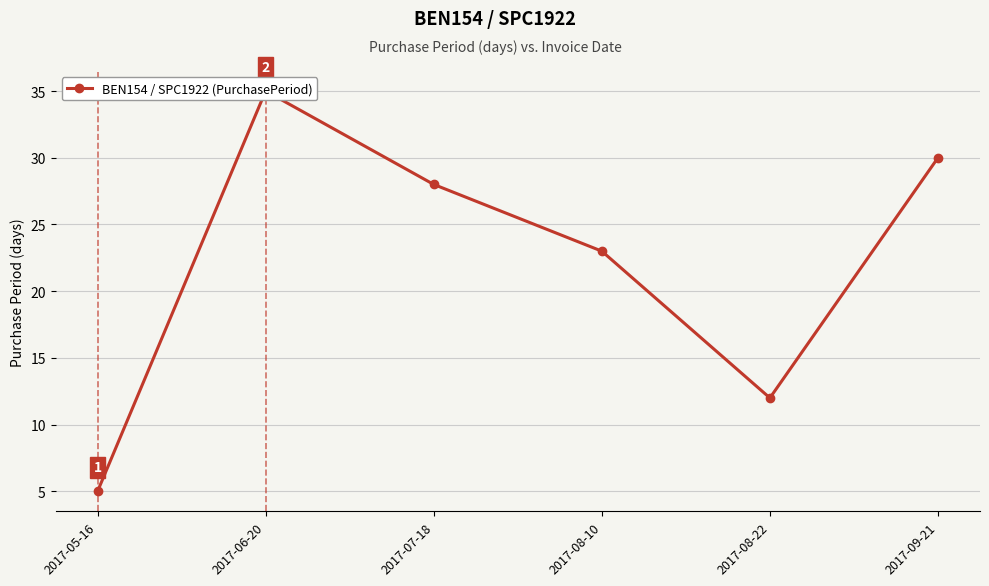

True or false: the data shows 35 at 2017-06-20.

True